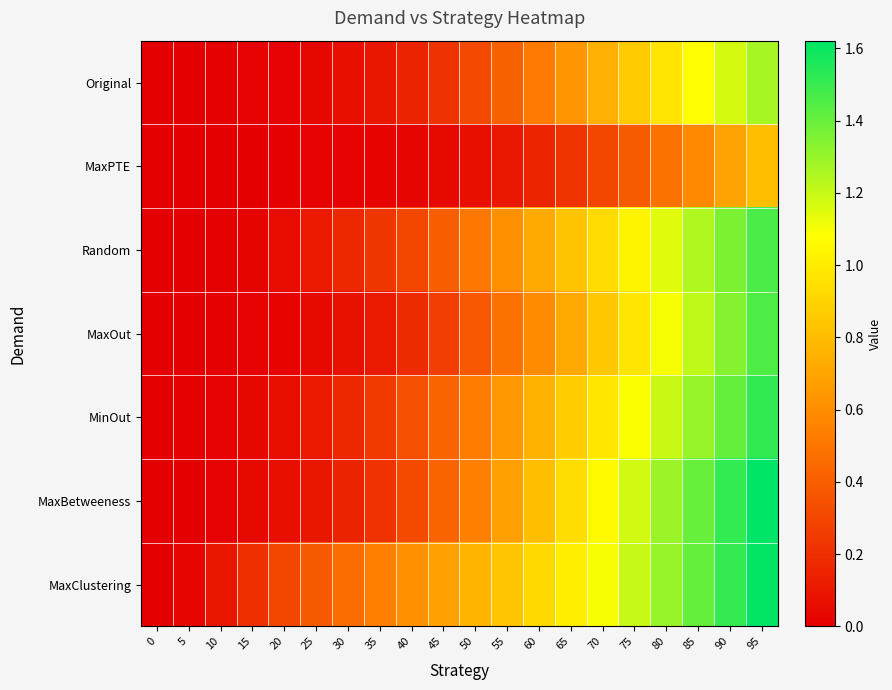

What is the difference between the highest and lowest values at 50?

0.7